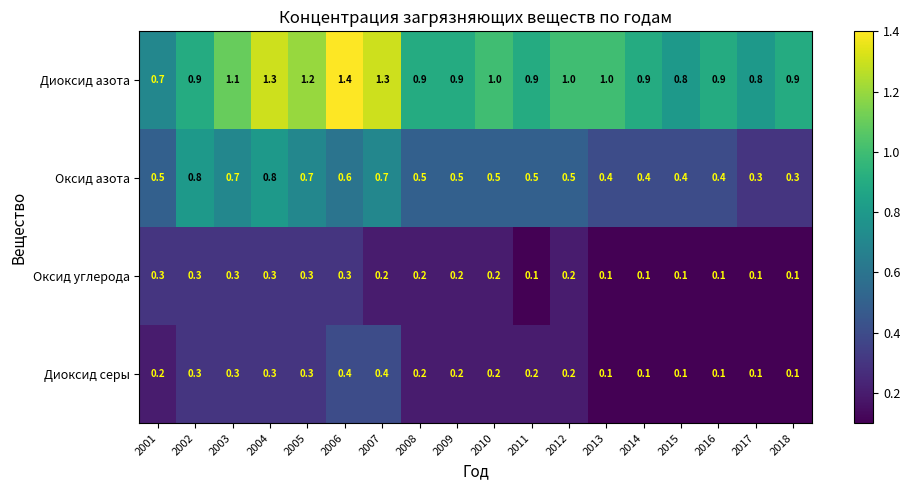

What is the minimum value shown in the chart?

0.1